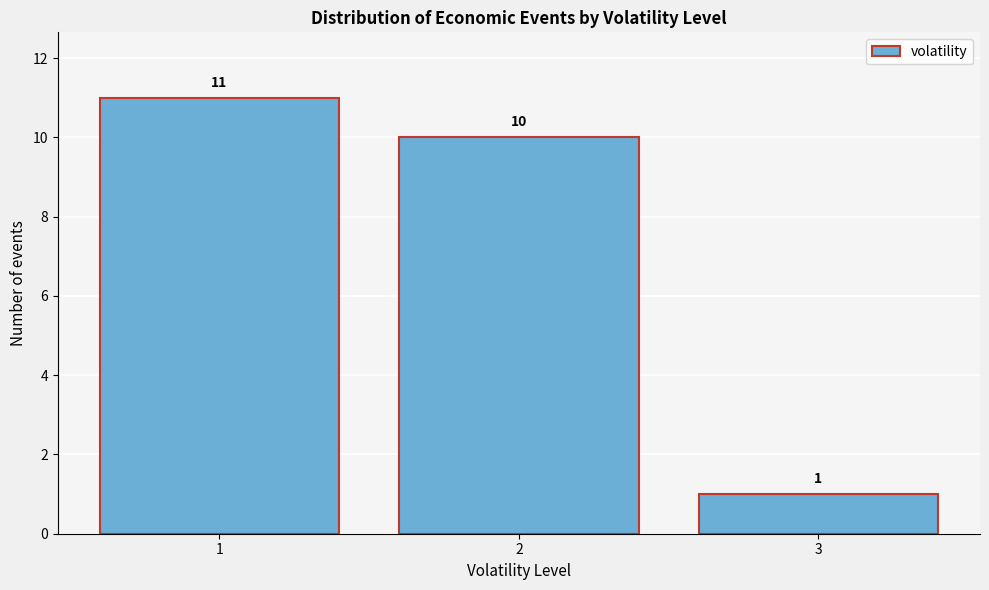

What is the height of the bar covering 0.5 to 1.5 on the x-axis?

11